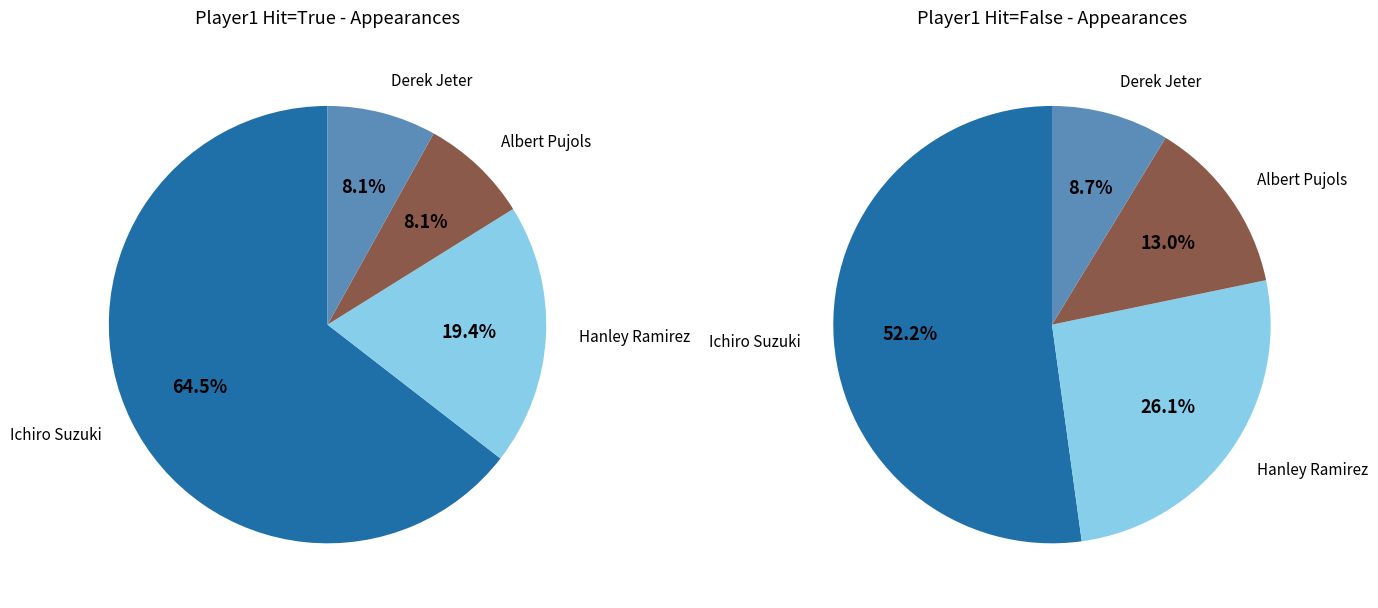

Which slice represents more than half of the pie?

Ichiro Suzuki